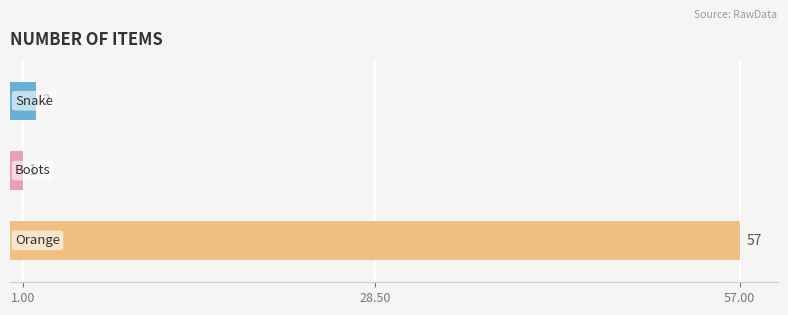

What is the value of the 3rd bar from the top?

57